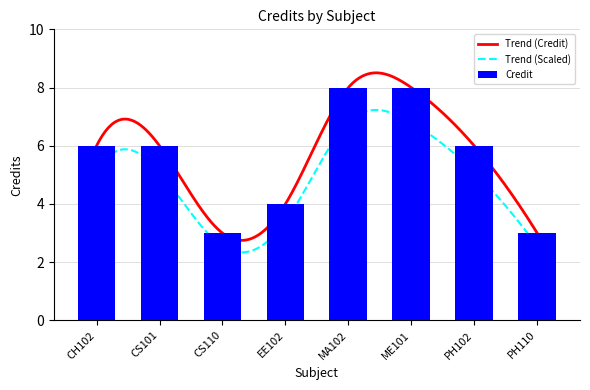

What is the label of the 5th bar from the left?

MA102